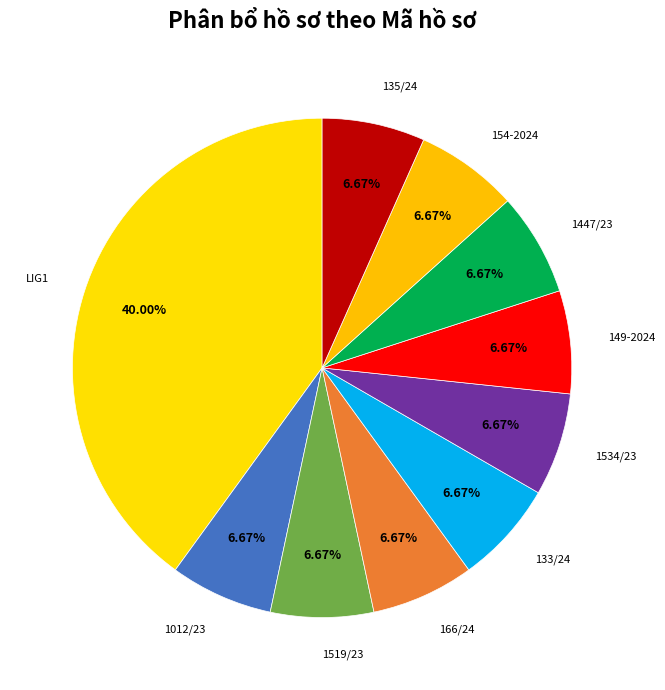

True or false: 149-2024 accounts for 7% of the total.

True